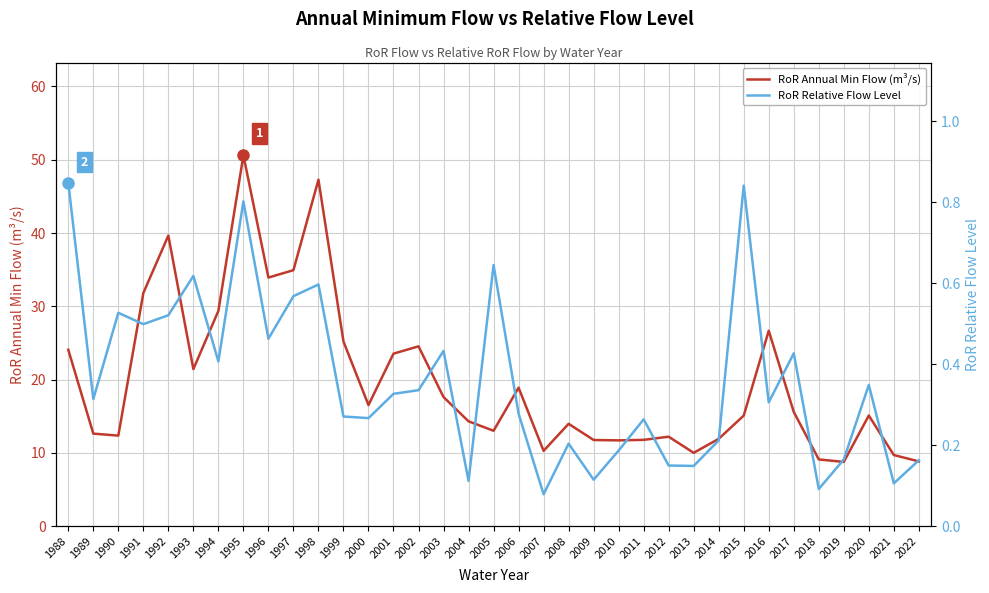

Reading left to right, what are all the values shown in this chart?

RoR Annual Min Flow (m³/s): 1988=24.1	1989=12.6	1990=12.4	1991=31.8	1992=39.7	1993=21.4	1994=29.4	1995=50.6	1996=33.9	1997=34.9	1998=47.3	1999=25.2	2000=16.5	2001=23.6	2002=24.6	2003=17.6	2004=14.3	2005=13.0	2006=18.9	2007=10.3	2008=14.0	2009=11.8	2010=11.7	2011=11.8	2012=12.2	2013=10.0	2014=11.9	2015=15.1	2016=26.7	2017=15.6	2018=9.1	2019=8.8	2020=15.1	2021=9.7	2022=8.8
RoR Relative Flow Level: 1988=0.8	1989=0.3	1990=0.5	1991=0.5	1992=0.5	1993=0.6	1994=0.4	1995=0.8	1996=0.5	1997=0.6	1998=0.6	1999=0.3	2000=0.3	2001=0.3	2002=0.3	2003=0.4	2004=0.1	2005=0.6	2006=0.3	2007=0.1	2008=0.2	2009=0.1	2010=0.2	2011=0.3	2012=0.1	2013=0.1	2014=0.2	2015=0.8	2016=0.3	2017=0.4	2018=0.1	2019=0.2	2020=0.3	2021=0.1	2022=0.2